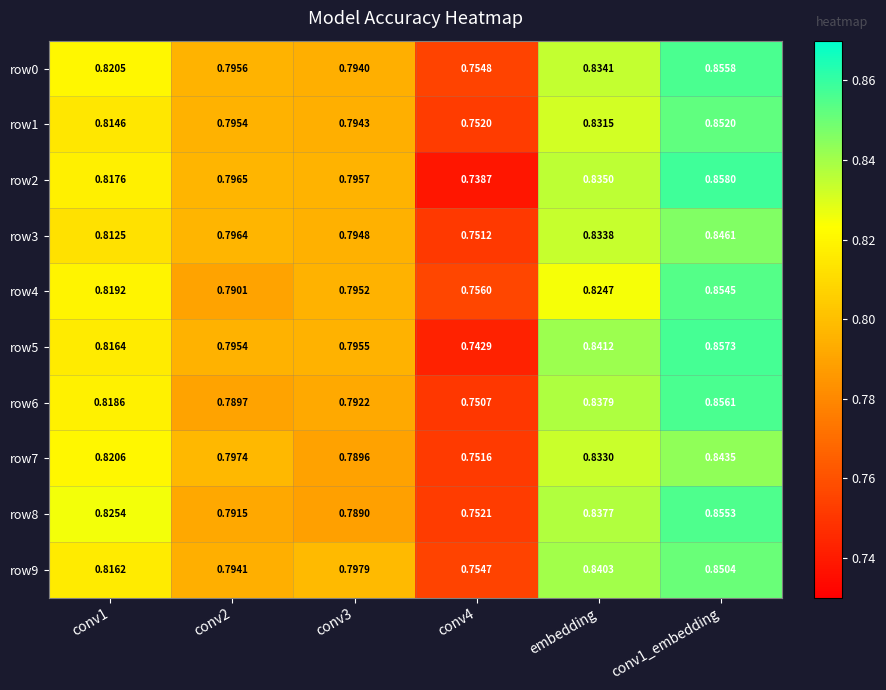

How many data points does each series have?

6